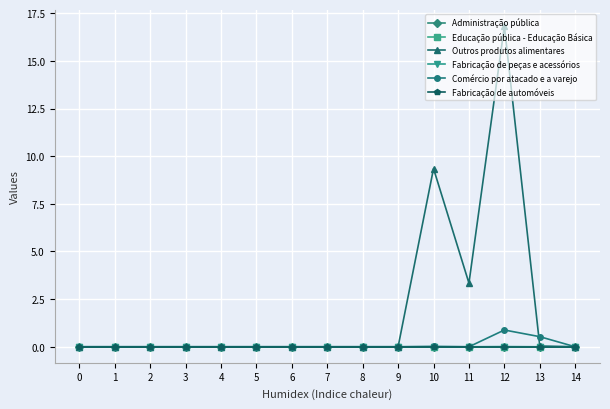

Reading left to right, extract all data points from this chart.

Administração pública: 0.0	0.0	0.0	0.0	0.0	0.0	0.0	0.0	0.0	0.0	0.0	0.0	0.0	0.0	0.0
Educação pública - Educação Básica: 0.0	0.0	0.0	0.0	0.0	0.0	0.0	0.0	0.0	0.0	0.0	0.0	0.0	0.0	0.0
Outros produtos alimentares: 0.0	0.0	0.0	0.0	0.0	0.0	0.0	0.0	0.0	0.0	9.3	3.3	16.8	0.0	0.0
Fabricação de peças e acessórios: 0.0	0.0	0.0	0.0	0.0	0.0	0.0	0.0	0.0	0.0	0.0	0.0	0.0	0.0	0.0
Comércio por atacado e a varejo: 0.0	0.0	0.0	0.0	0.0	0.0	0.0	0.0	0.0	0.0	0.0	0.0	0.9	0.5	0.0
Fabricação de automóveis: 0.0	0.0	0.0	0.0	0.0	0.0	0.0	0.0	0.0	0.0	0.0	0.0	0.0	0.0	0.0